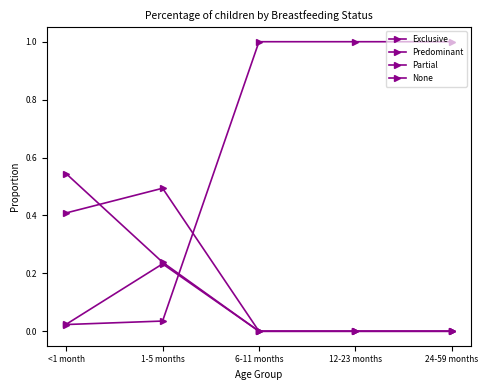

Between 12-23 months and <1 month, which is larger?

<1 month